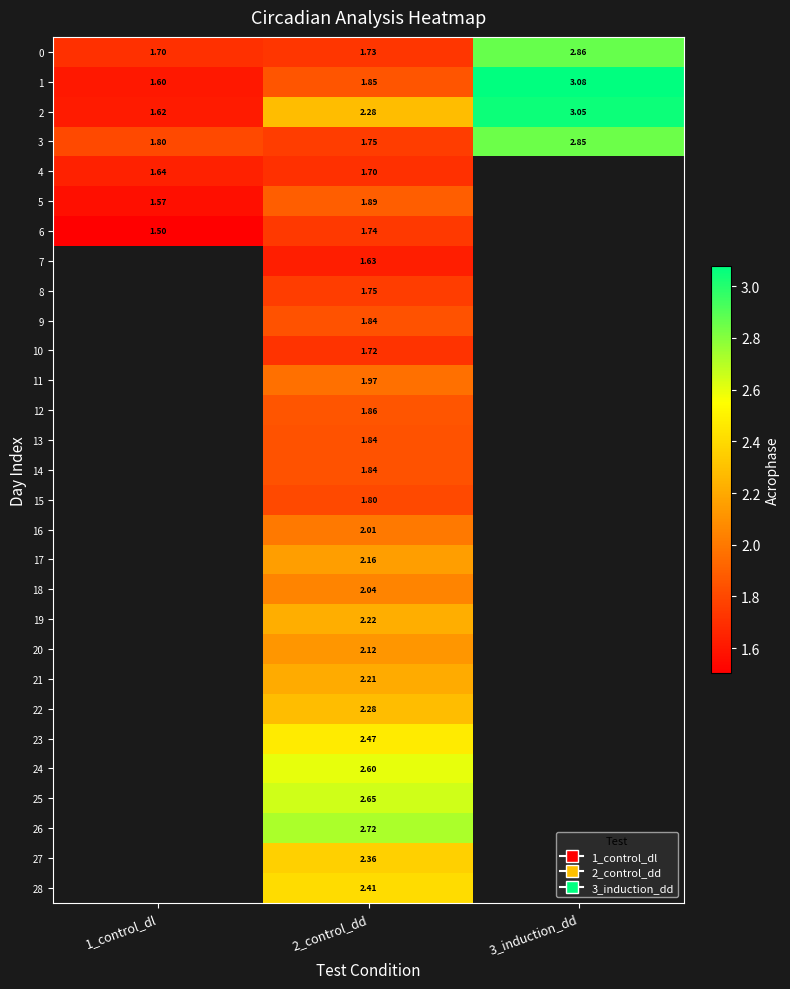

At which label does 1 reach its minimum?

1_control_dl